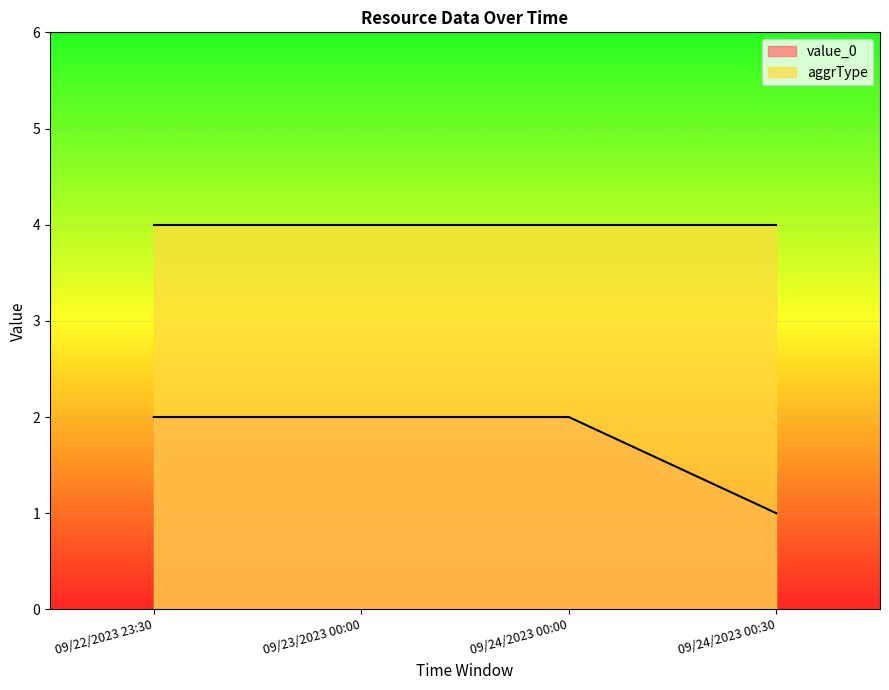

List the labels in order of value, largest first.

09/22/2023 23:30, 09/23/2023 00:00, 09/24/2023 00:00, 09/24/2023 00:30